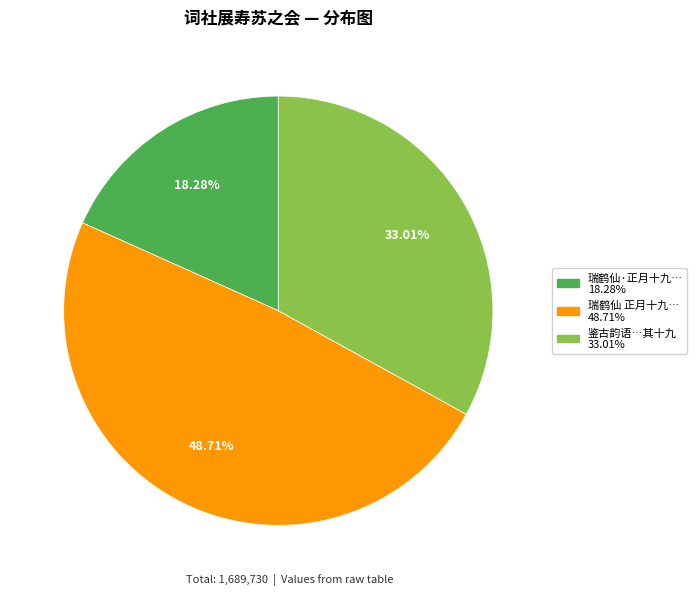

Does any single category account for the majority?

No